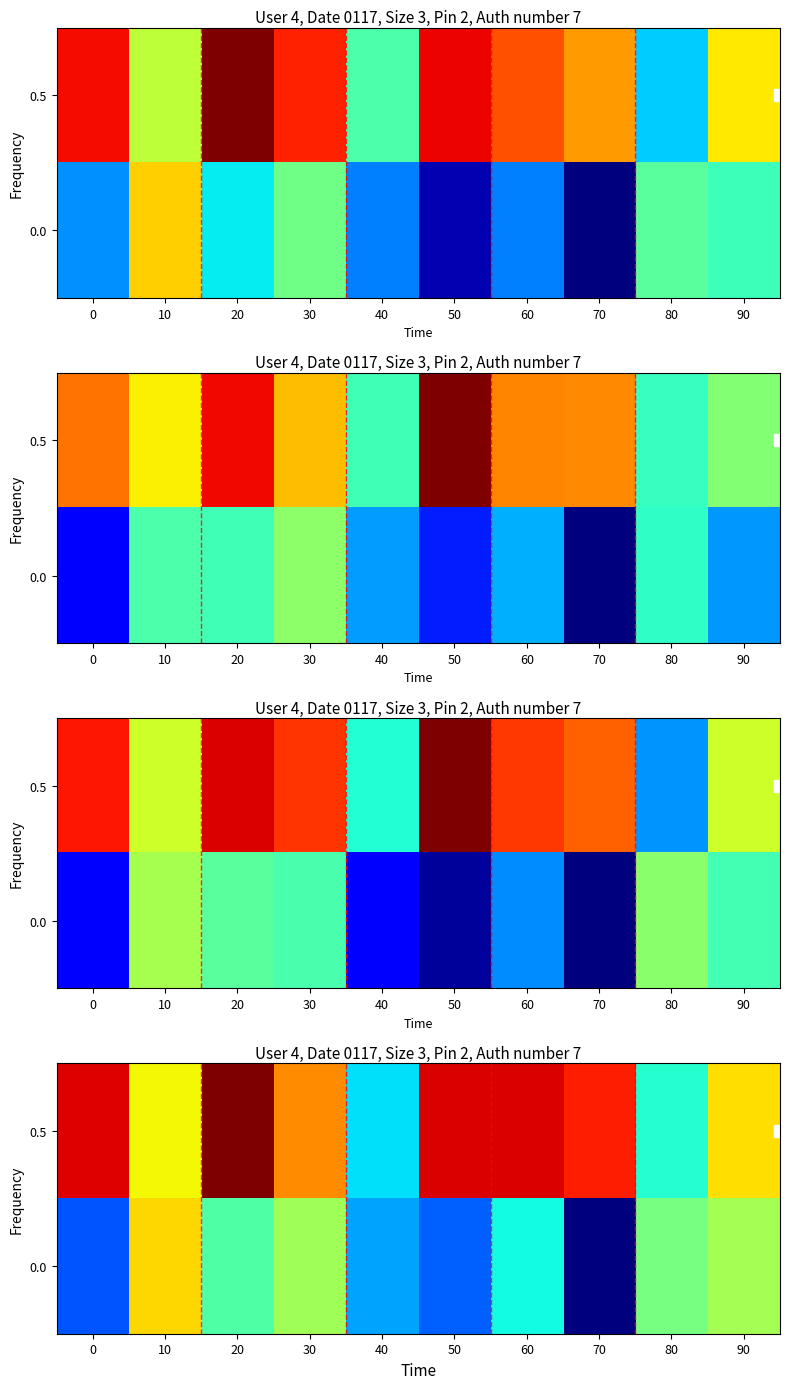

At 0, list the series in order from largest to smallest.

0.5, 0.0